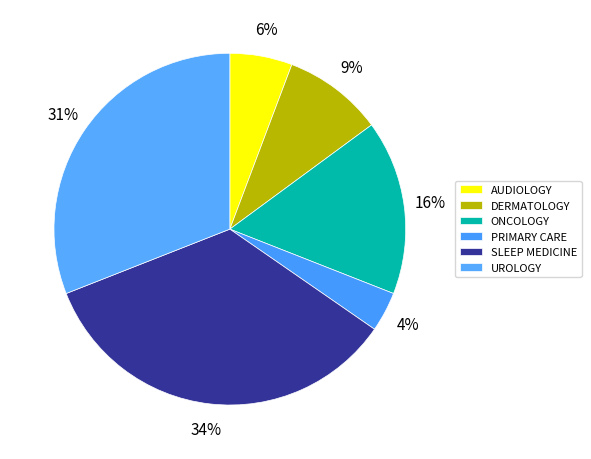

Between UROLOGY and SLEEP MEDICINE, which is larger?

SLEEP MEDICINE